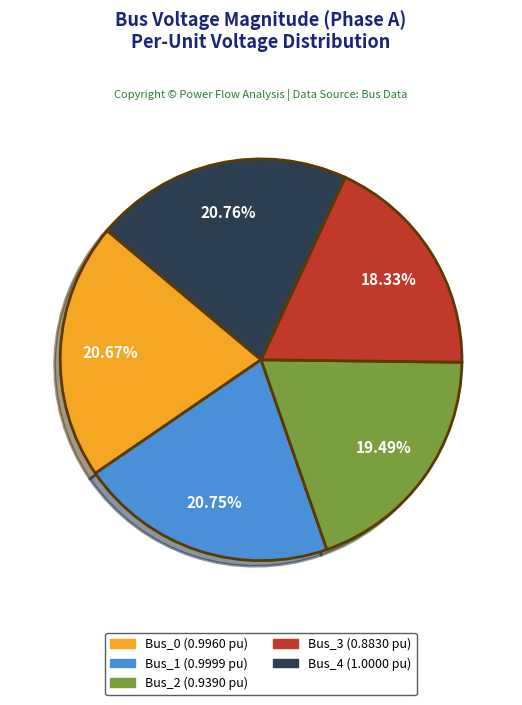

Does Bus_2 account for over 50% of the chart?

No